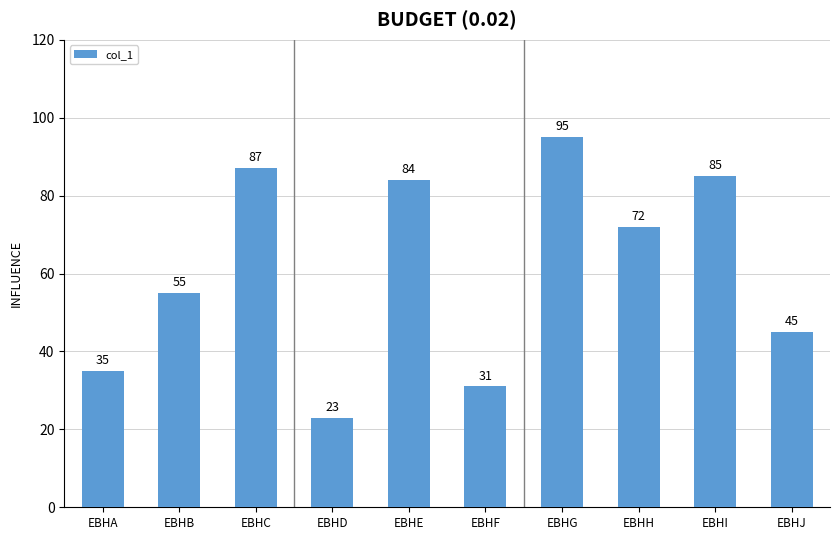

List the labels in order of value, smallest first.

EBHD, EBHF, EBHA, EBHJ, EBHB, EBHH, EBHE, EBHI, EBHC, EBHG